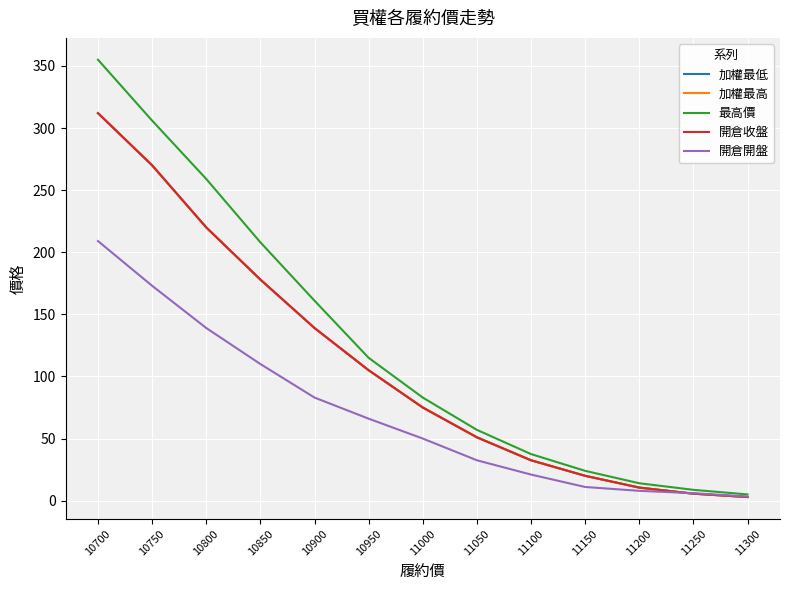

Reading left to right, what are all the values shown in this chart?

加權最低: 312.0	270.0	220.0	178.0	139.0	105.0	75.0	51.0	32.5	20.0	10.5	5.6	2.9
加權最高: 312.0	270.0	220.0	178.0	139.0	105.0	75.0	51.0	32.5	20.0	10.5	5.6	2.9
最高價: 355.0	306.0	259.0	208.0	161.0	115.0	83.0	57.0	37.5	24.0	14.0	8.7	5.0
開倉收盤: 312.0	270.0	220.0	178.0	139.0	105.0	75.0	51.0	32.5	20.0	10.5	5.6	2.9
開倉開盤: 209.0	173.0	139.0	110.0	83.0	66.0	50.0	32.5	21.0	11.0	7.9	6.0	3.3